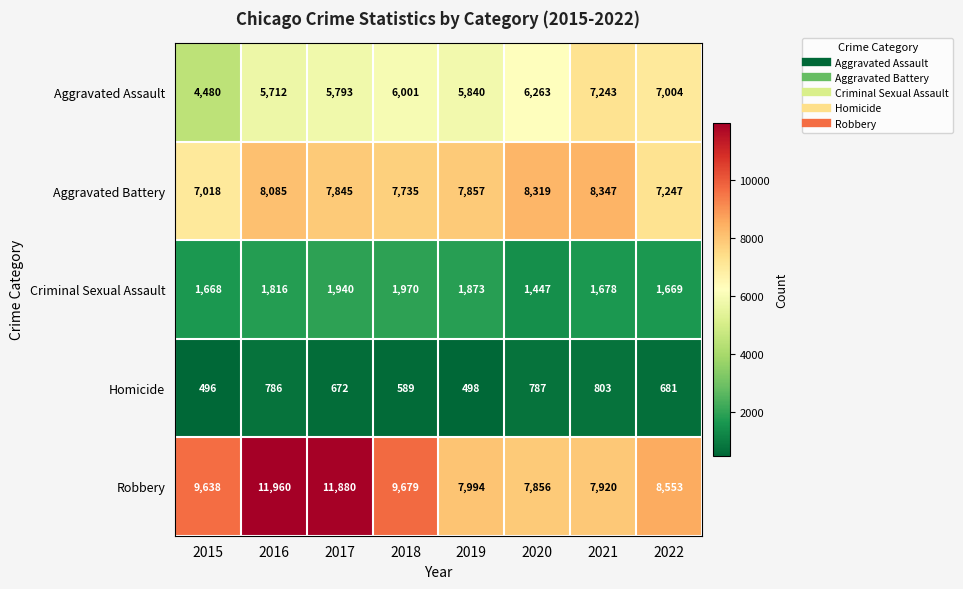

What is the average value of the Homicide series?

664